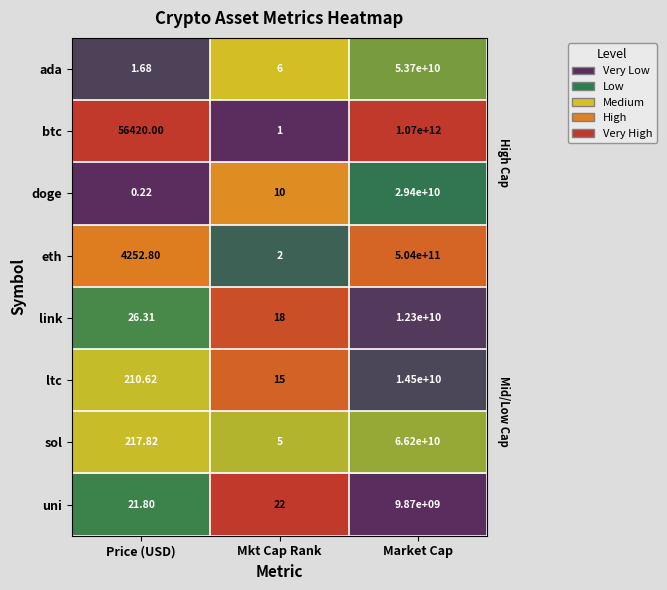

The value of eth at Market Cap is 0.3. True or false?

False